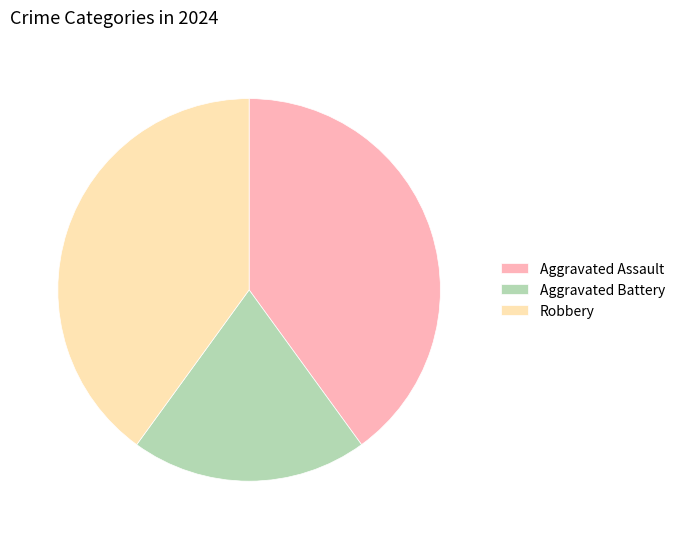

True or false: Aggravated Battery accounts for 20% of the total.

True